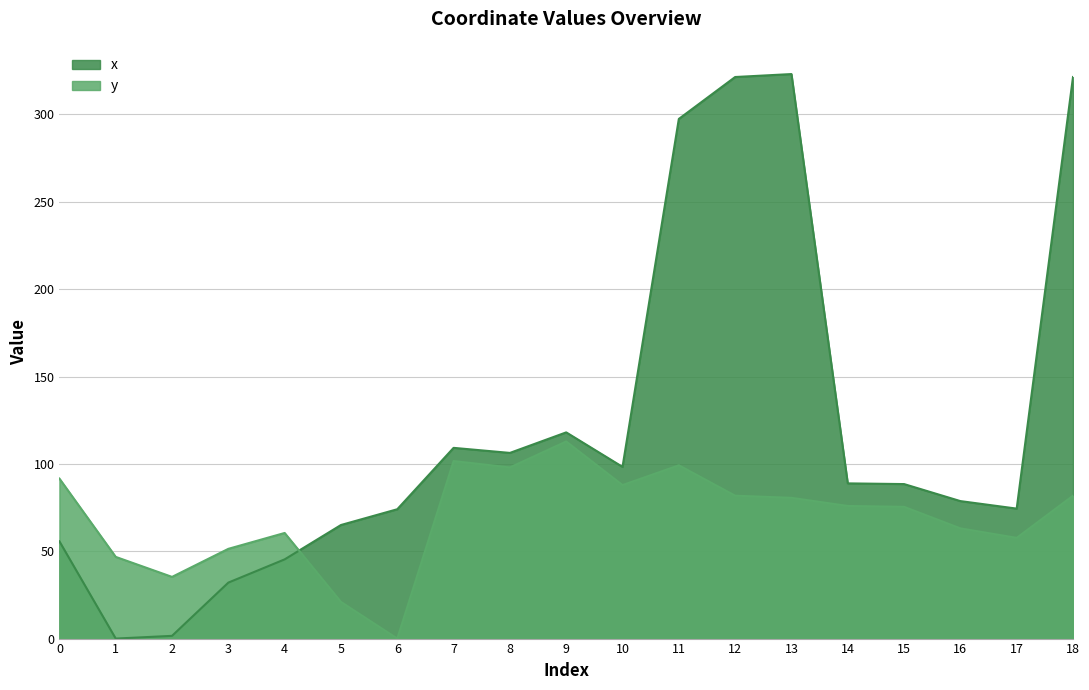

Reading right to left, list all the values displayed in this chart.

x: 18=321.5	17=74.4	16=78.7	15=88.4	14=88.8	13=323.1	12=321.5	11=297.5	10=98.3	9=118.0	8=106.3	7=109.2	6=74.0	5=65.0	4=45.3	3=32.0	2=1.6	1=0.0	0=55.7
y: 18=81.8	17=57.7	16=63.1	15=75.4	14=75.9	13=80.6	12=81.8	11=99.2	10=87.9	9=112.8	8=98.0	7=101.6	6=0.0	5=21.0	4=60.5	3=51.4	2=35.3	1=46.8	0=91.6